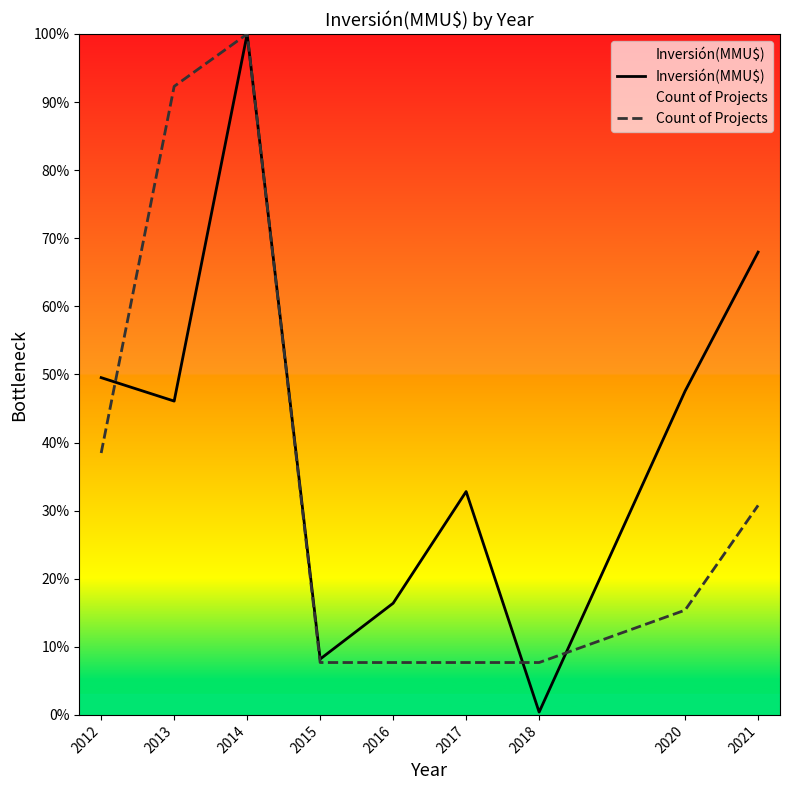

At 2014, list the series in order from smallest to largest.

Inversión(MMU$), Count of Projects